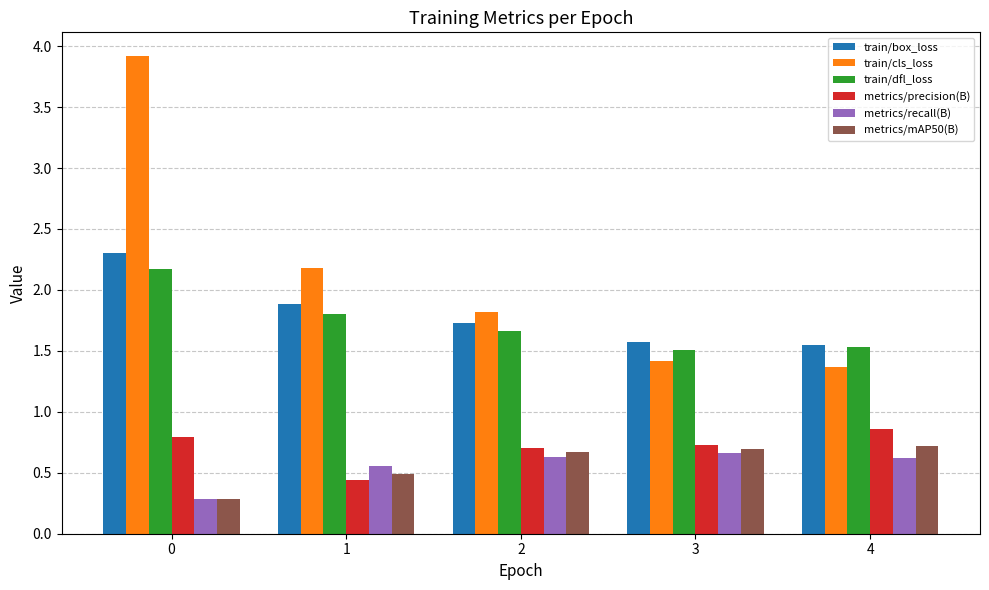

What is the greatest value displayed?

3.9